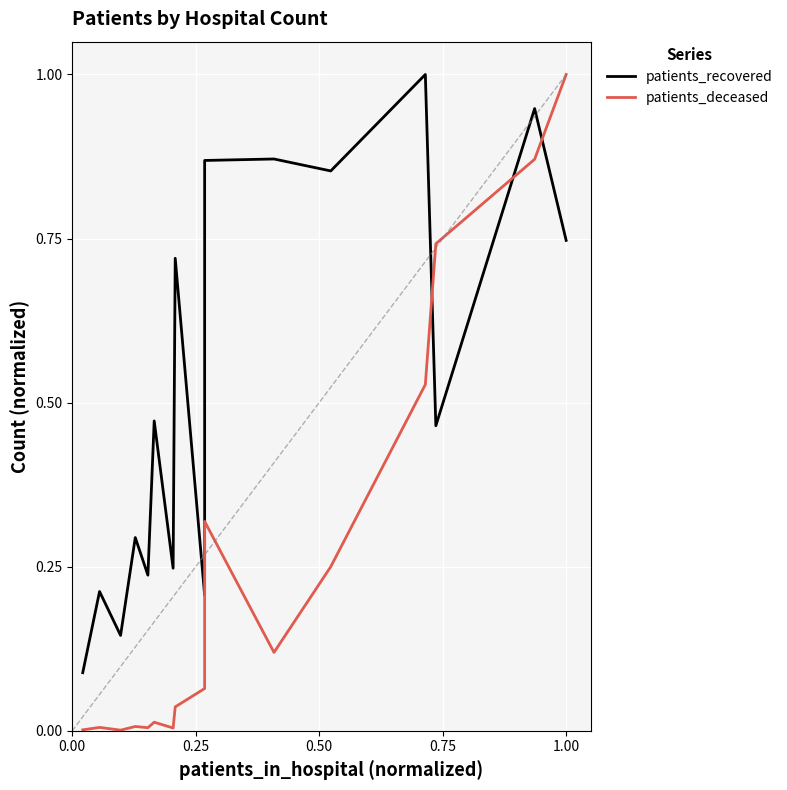

What is the value of the patients_deceased point at the 12th from the left?

0.2